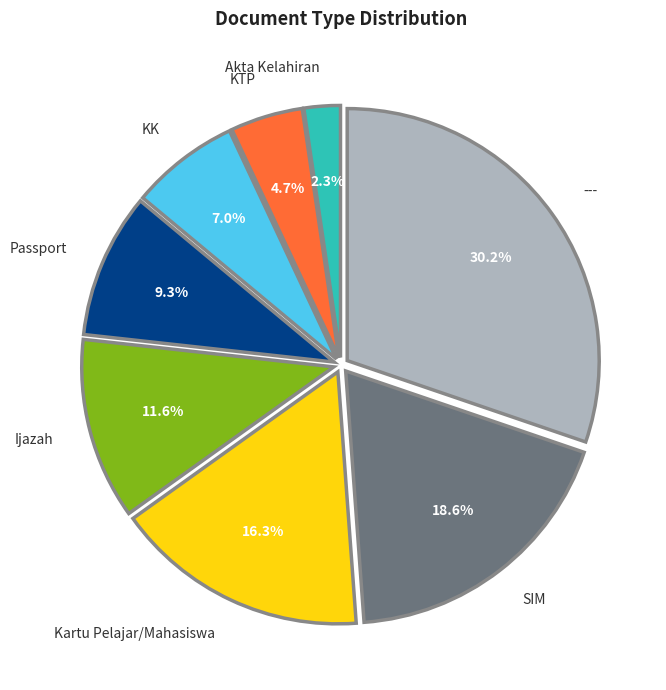

Combined, do Passport and Kartu Pelajar/Mahasiswa account for over 50%?

No